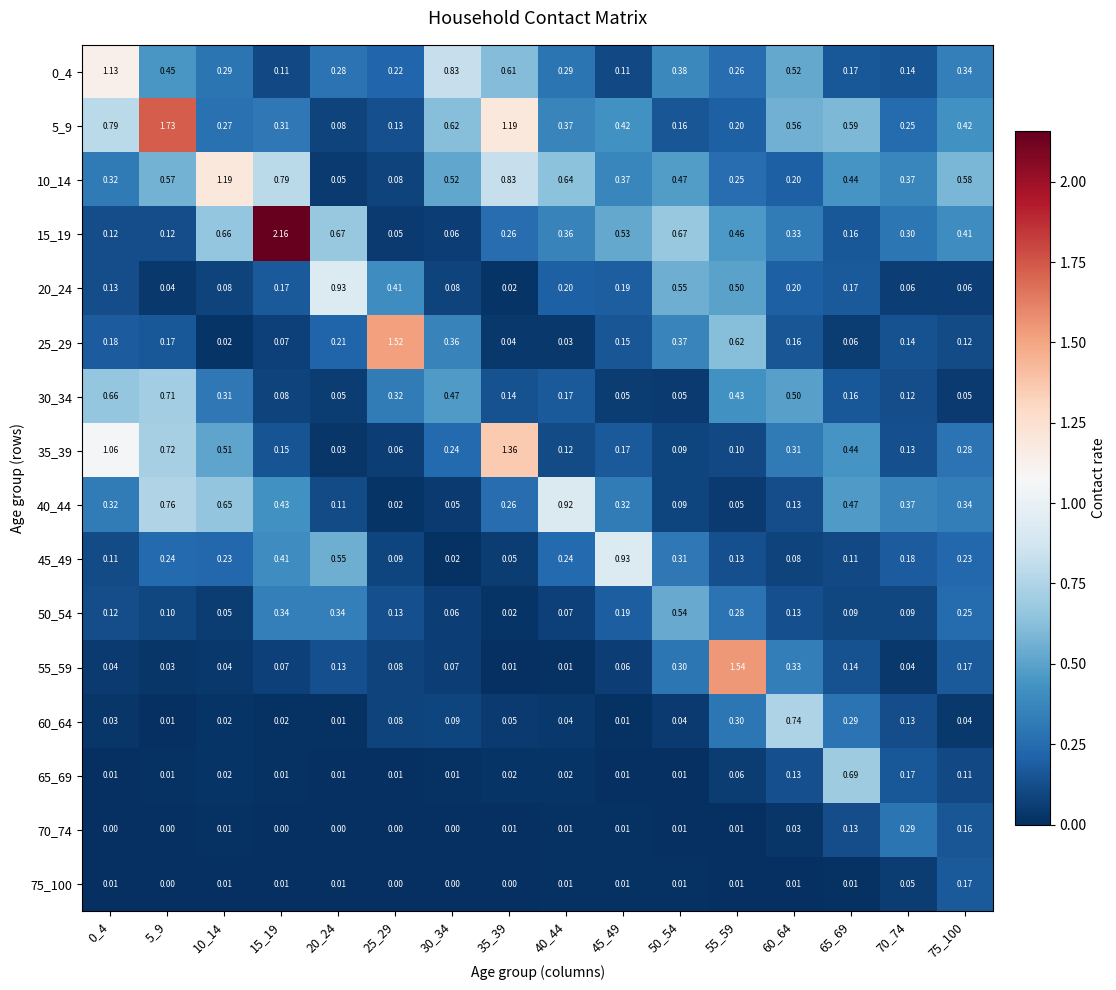

Is the value of 10_14 at 25_29 greater than the value of 35_39 at 25_29?

Yes